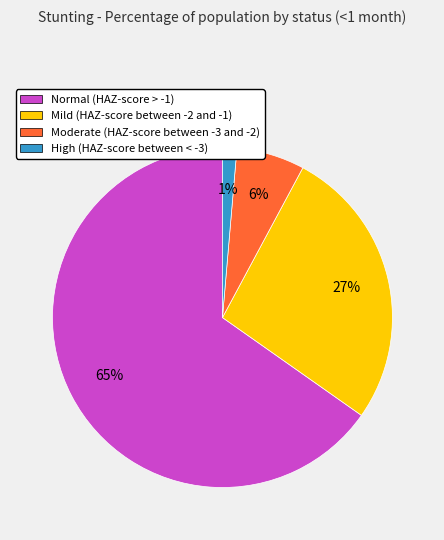

What is the majority slice?

Normal (HAZ-score > -1)